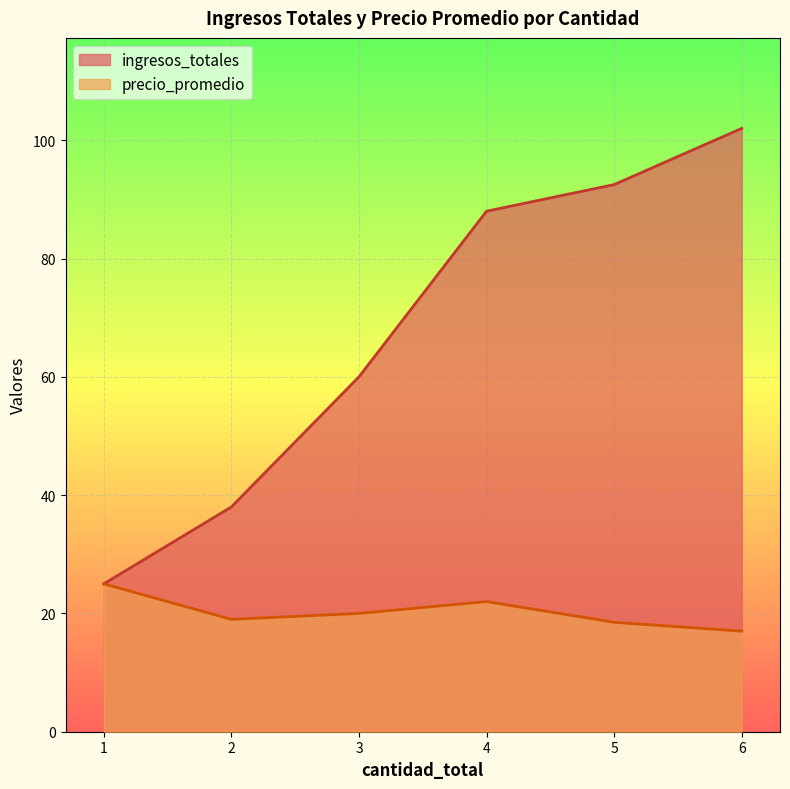

What is the total value across all series at 6?

119.0